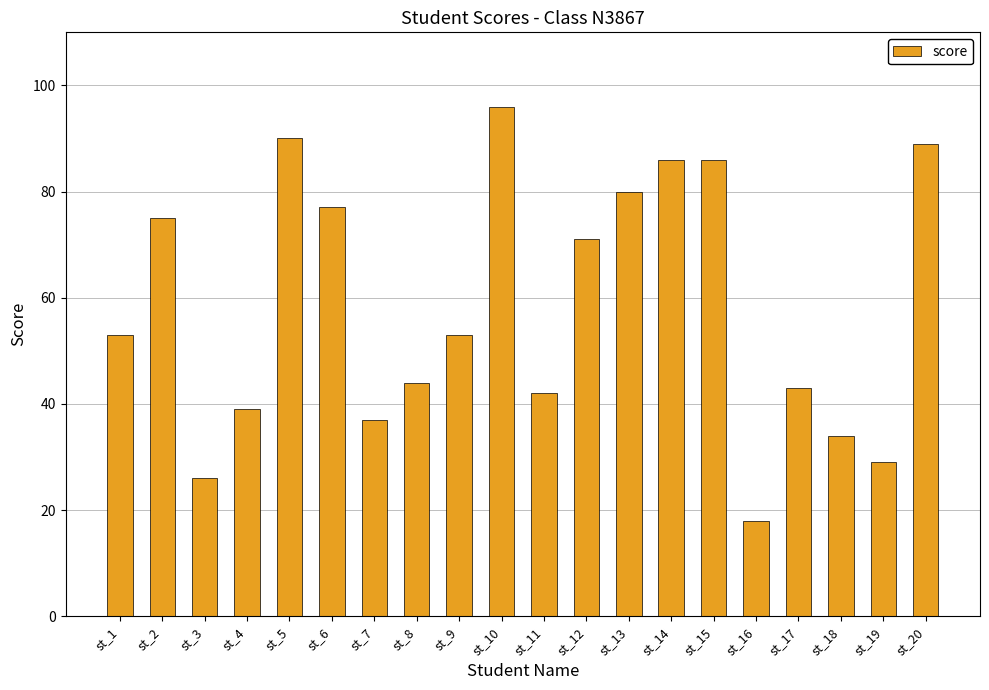

At which category does the chart reach its peak across all series?

st_10